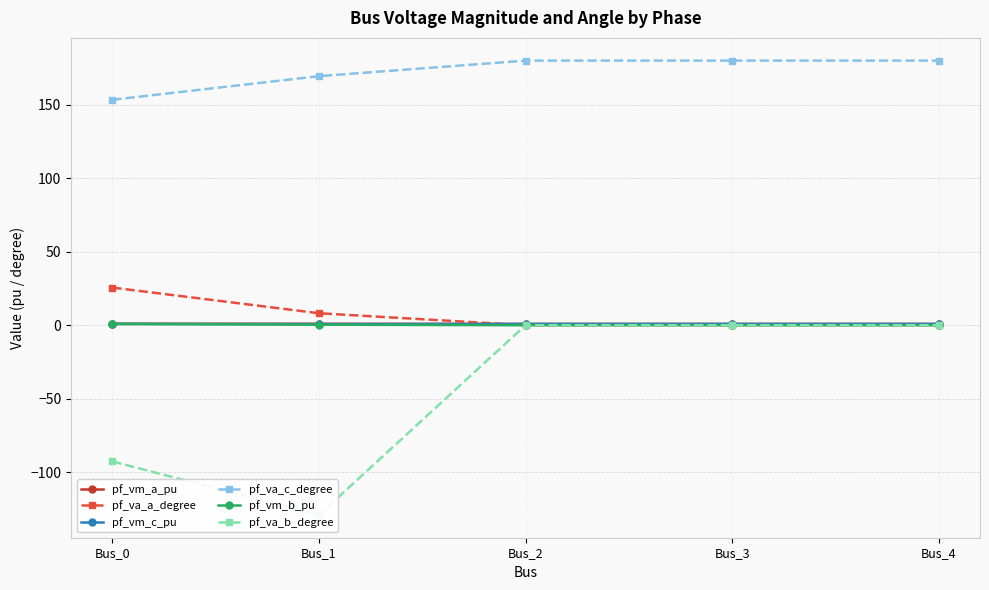

What is the greatest value displayed?

180.0